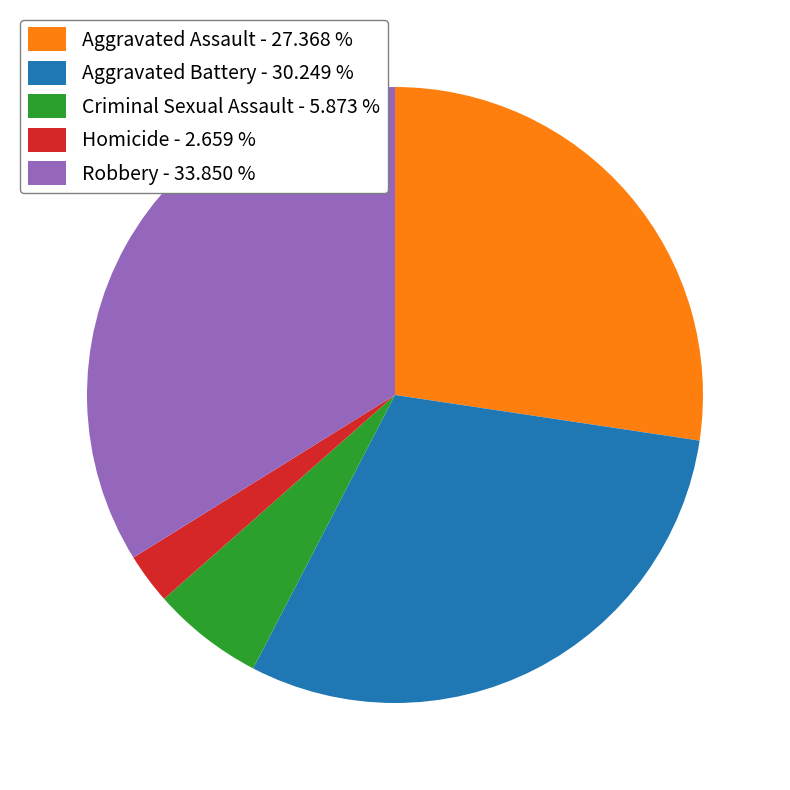

Do Criminal Sexual Assault - 5.873 % and Robbery - 33.850 % together represent more than half of the pie?

No